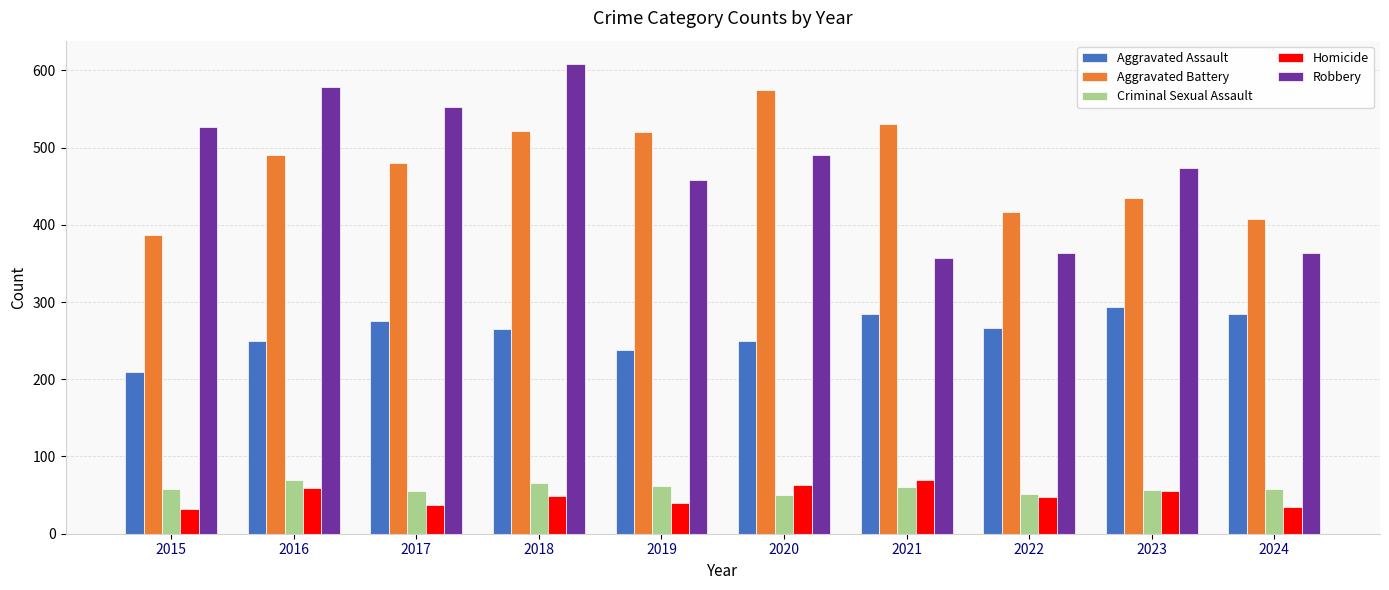

How many values in the Robbery series are below 491?

5